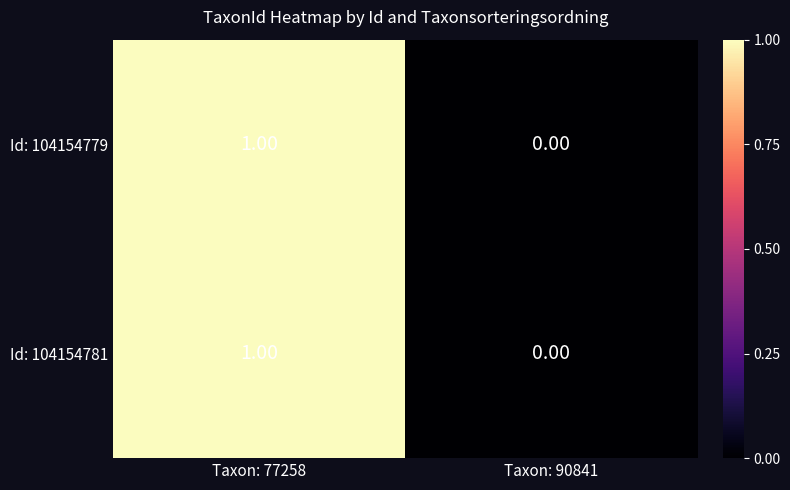

Rank the categories by Id: 104154781 value from highest to lowest.

Taxon: 77258, Taxon: 90841